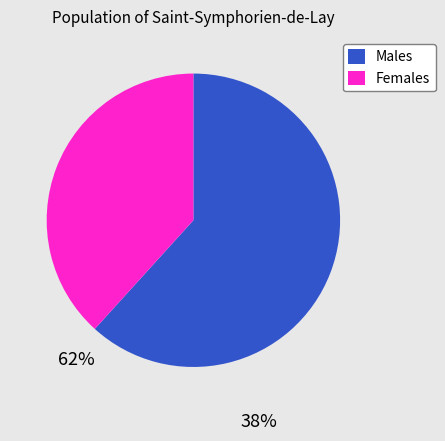

Does any single category account for the majority?

Yes